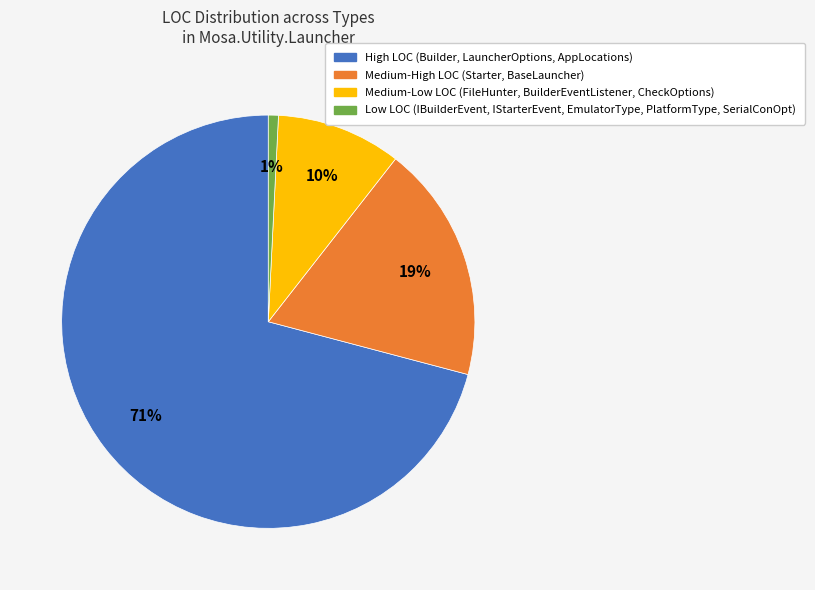

Combined, do Medium-Low LOC (FileHunter, BuilderEventListener, CheckOptions) and Low LOC (IBuilderEvent, IStarterEvent, EmulatorType, PlatformType, SerialConOpt) account for over 50%?

No